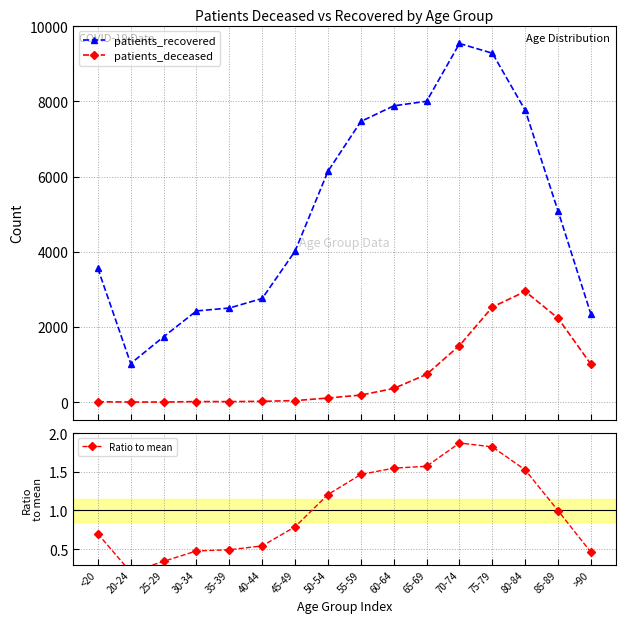

What is the smallest value displayed?

0.2